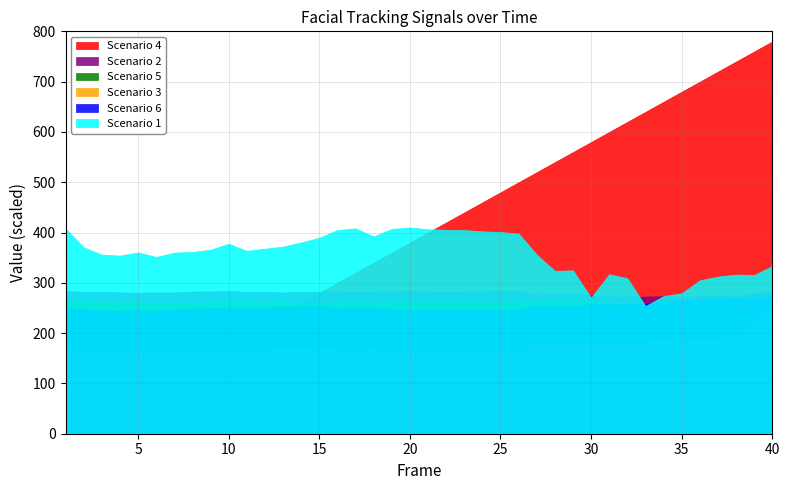

Which series has the largest range (max minus min)?

Scenario 4